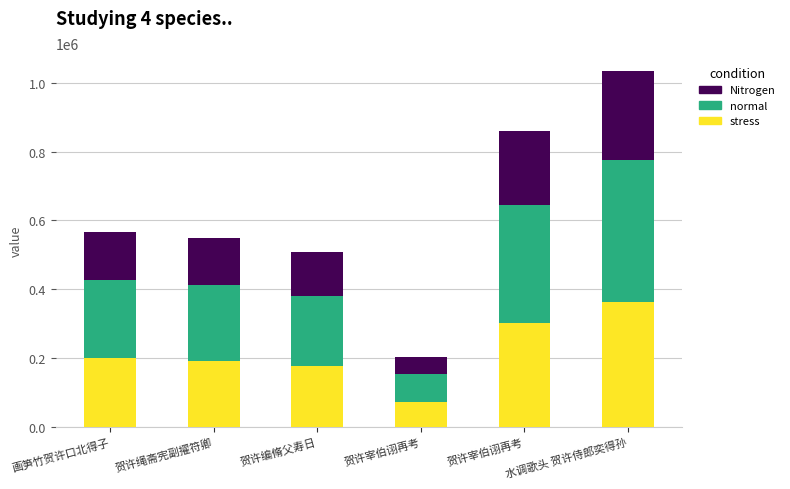

At which category is the sum across all series the highest?

水调歌头 贺许侍郎奕得孙